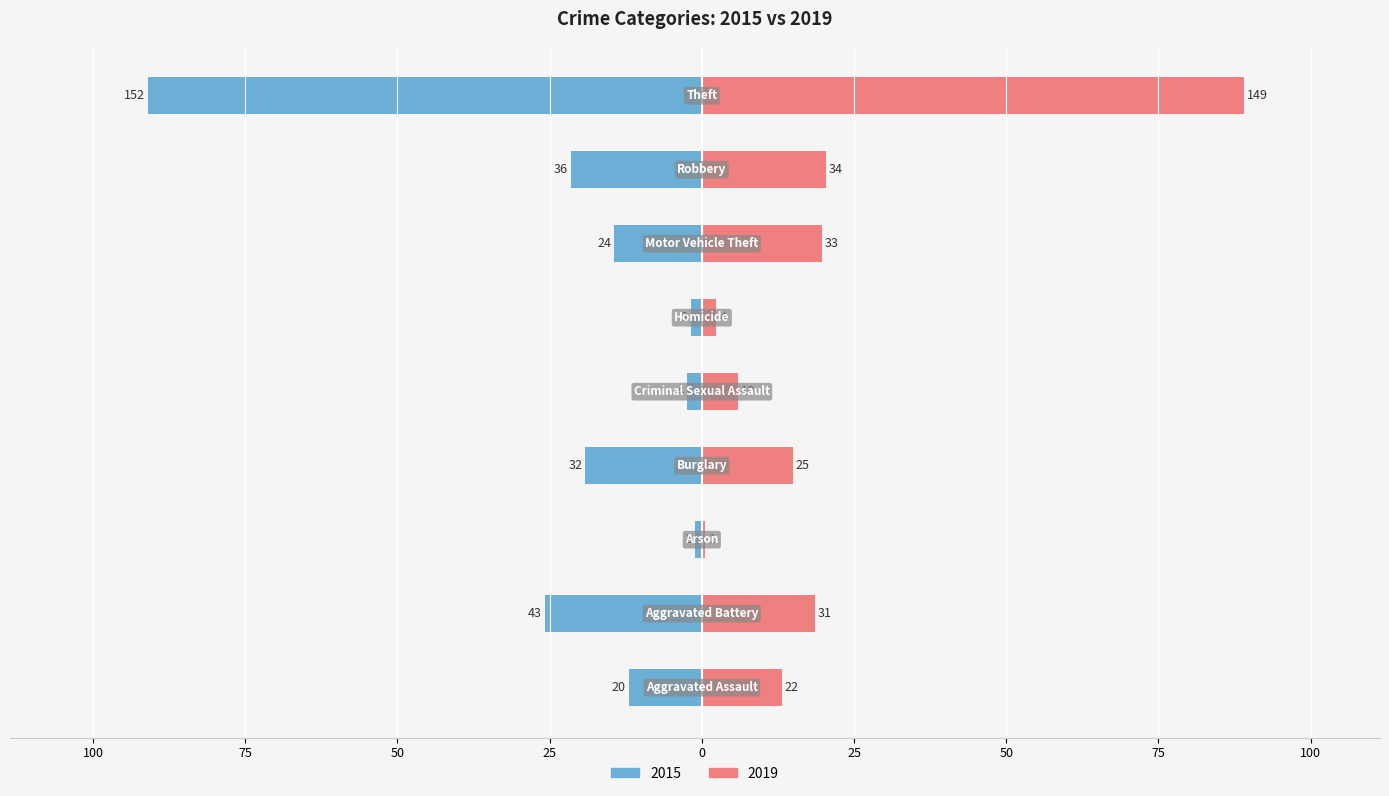

What position from the right is Criminal Sexual Assault?

5